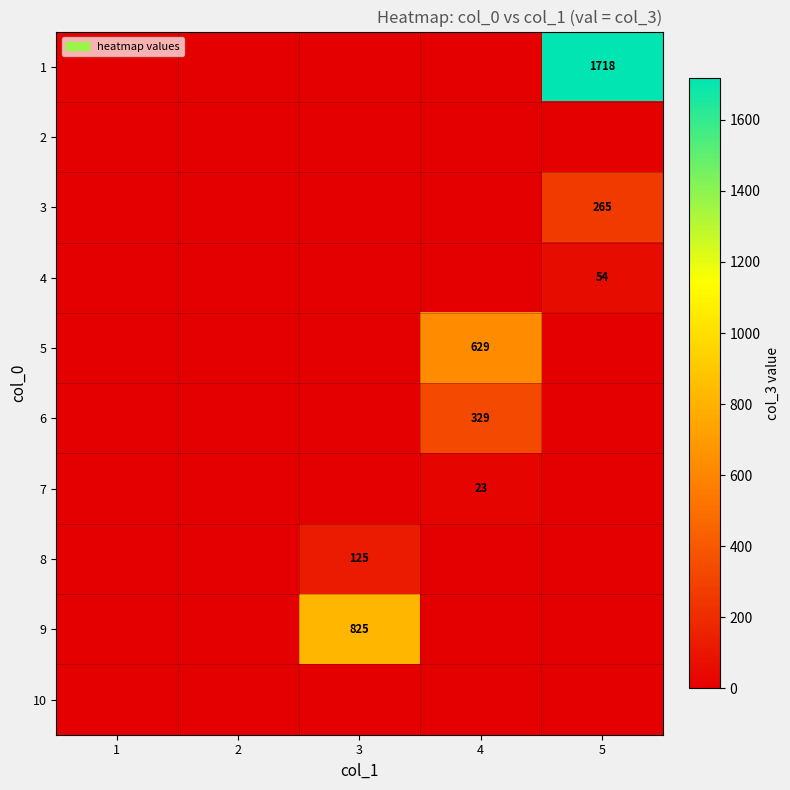

Is it true that 9 equals 1337 at 3?

False